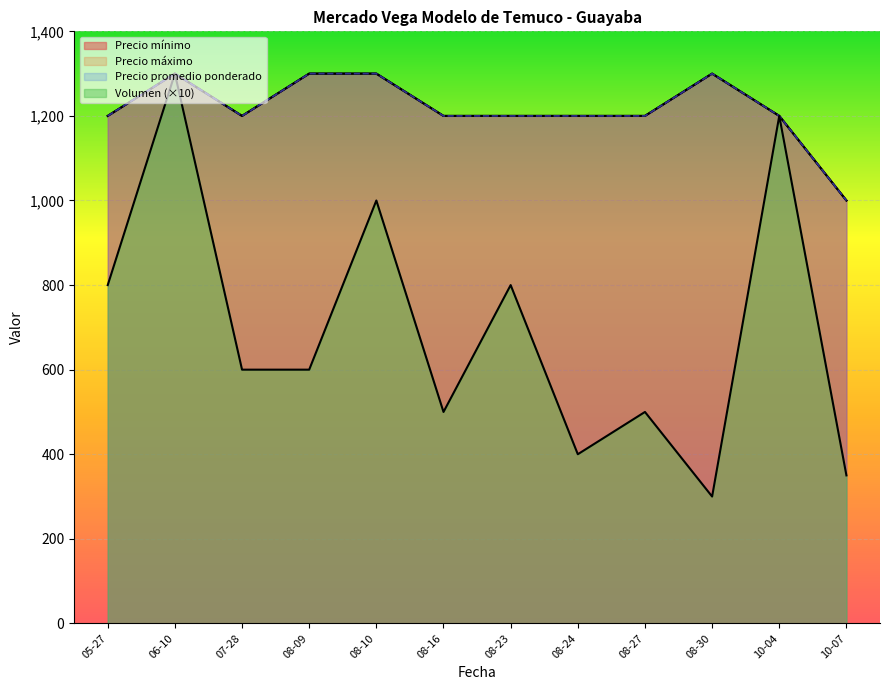

At which label does Precio máximo first exceed 1200?

06-10